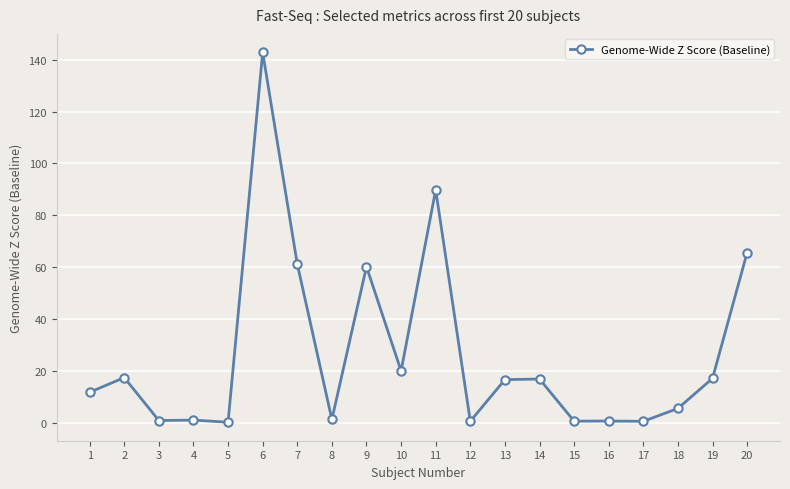

What is the change in value from 3 to 15?

-0.2